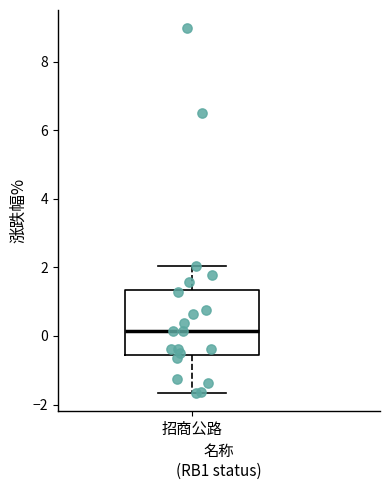

Read this box plot against the y-axis: the position of the median line, the range covered by the box, and the ends of both whiskers. The values are not printed on the chart, so give them approximately, as read against the axis.

median 0.2, box -0.6 to 1.4, whiskers -1.6 to 2.0